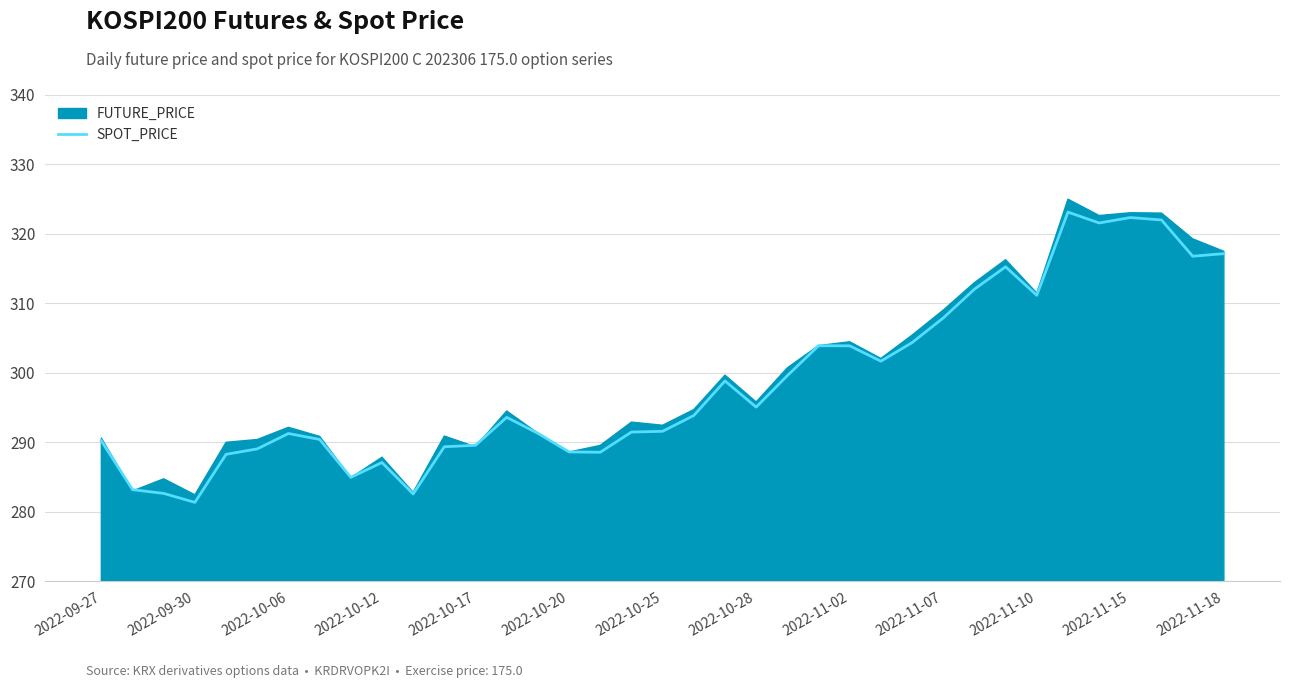

How many interior local peaks (higher than both neighbors) does the data have?

8